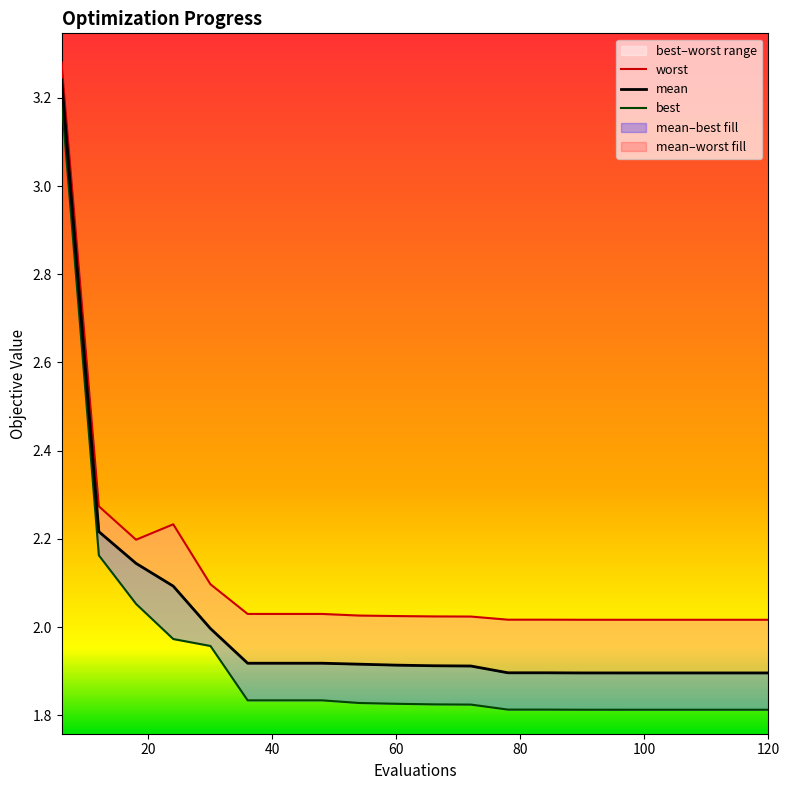

What is the minimum value for mean?

1.9